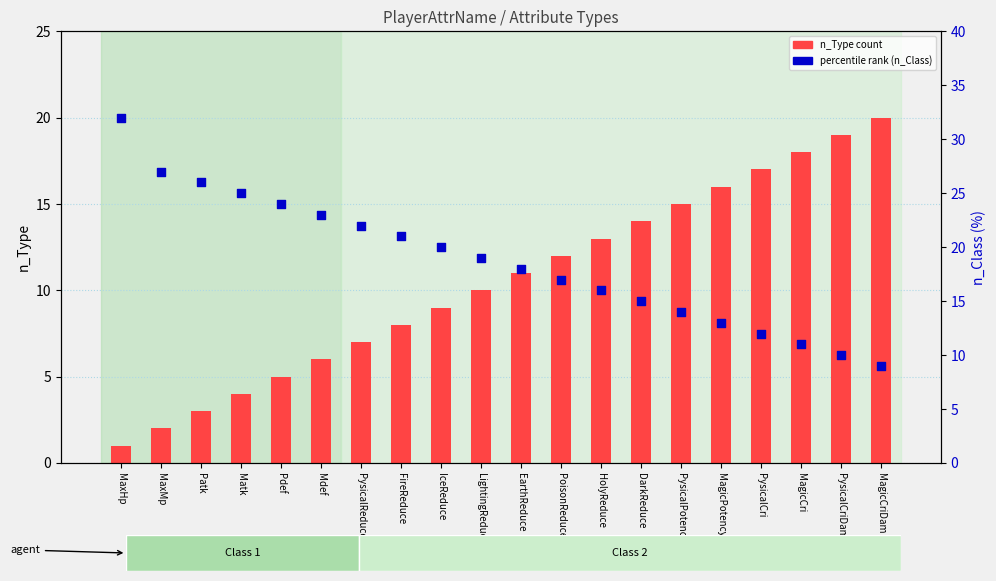

Which series contains the highest Y value?

percentile rank (n_Class)